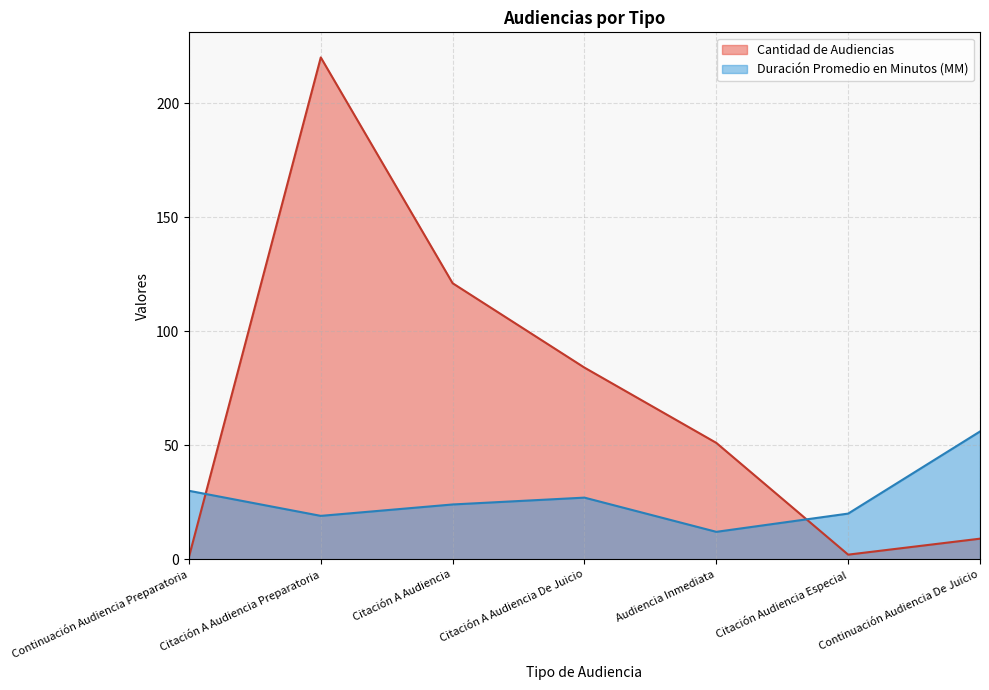

At which category is the sum across all series the highest?

Citación A Audiencia Preparatoria